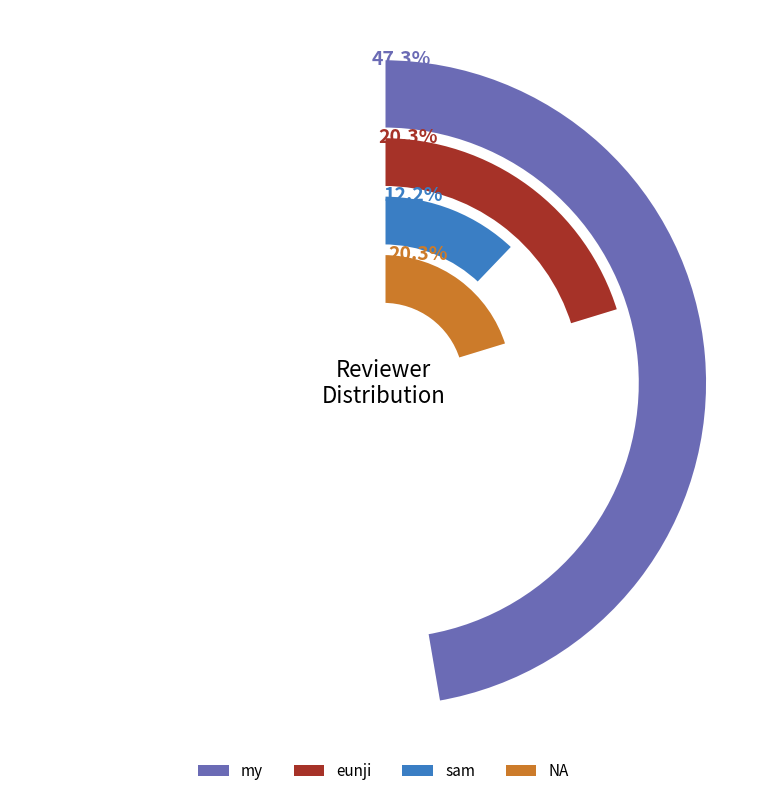

How much of the chart is everything except my?

52.7%